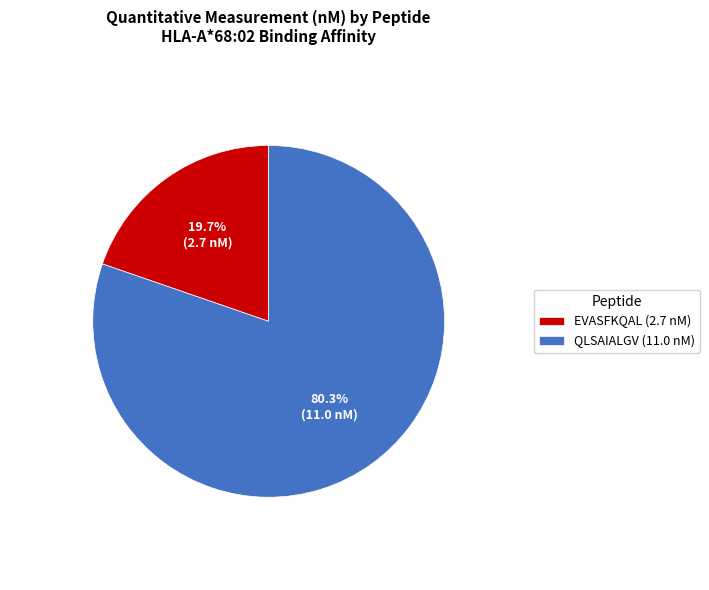

Approximately how many times larger is the value at EVASFKQAL compared to QLSAIALGV?

0.2